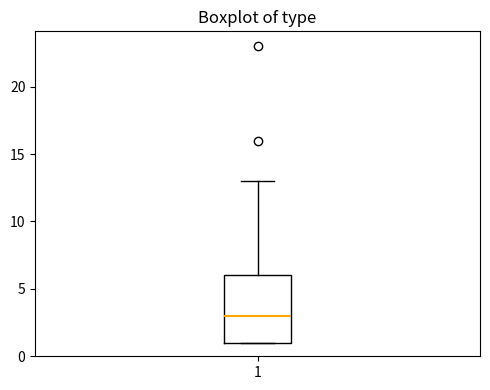

Read this box plot against the y-axis: the position of the median line, the range covered by the box, and the ends of both whiskers. The values are not printed on the chart, so give them approximately, as read against the axis.

median 3, box 1 to 6, whiskers 1 to 13